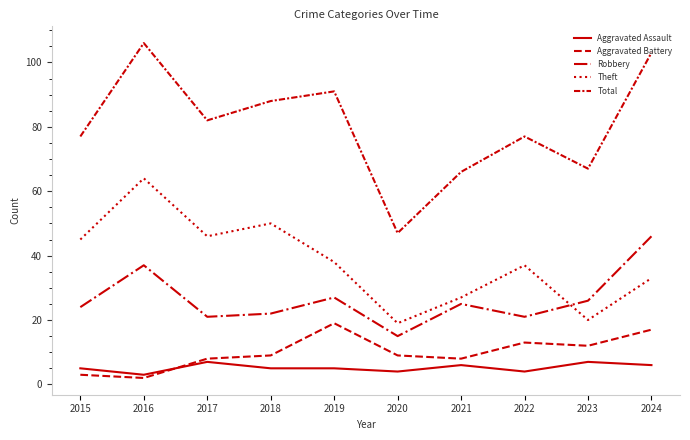

Is this an area chart (filled region under the line)?

No